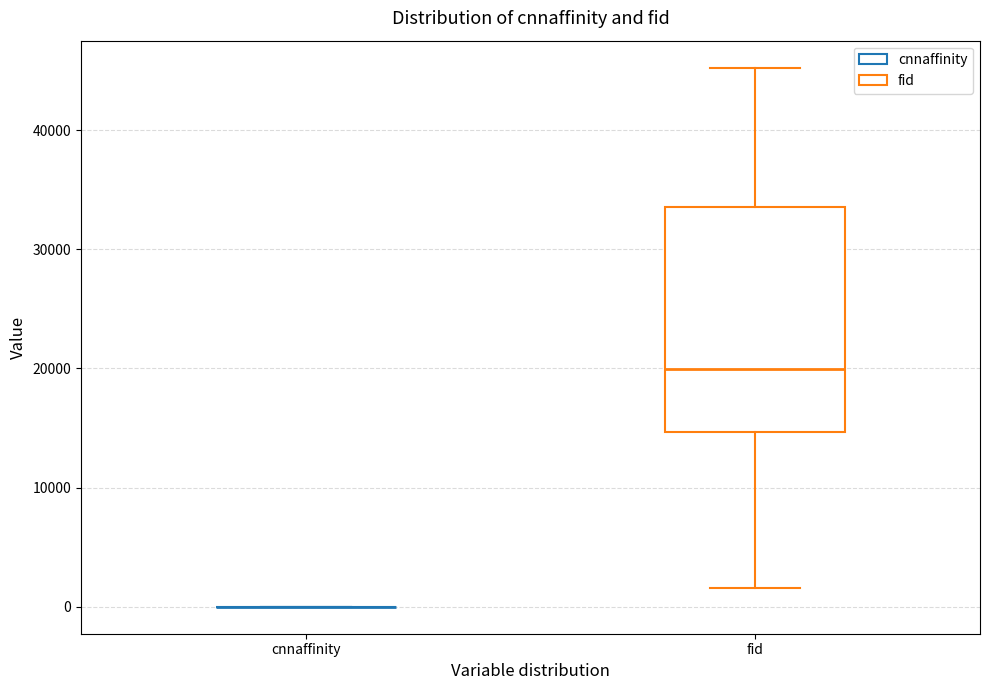

Comparing the boxes themselves (not the whiskers), which one is the tallest?

fid